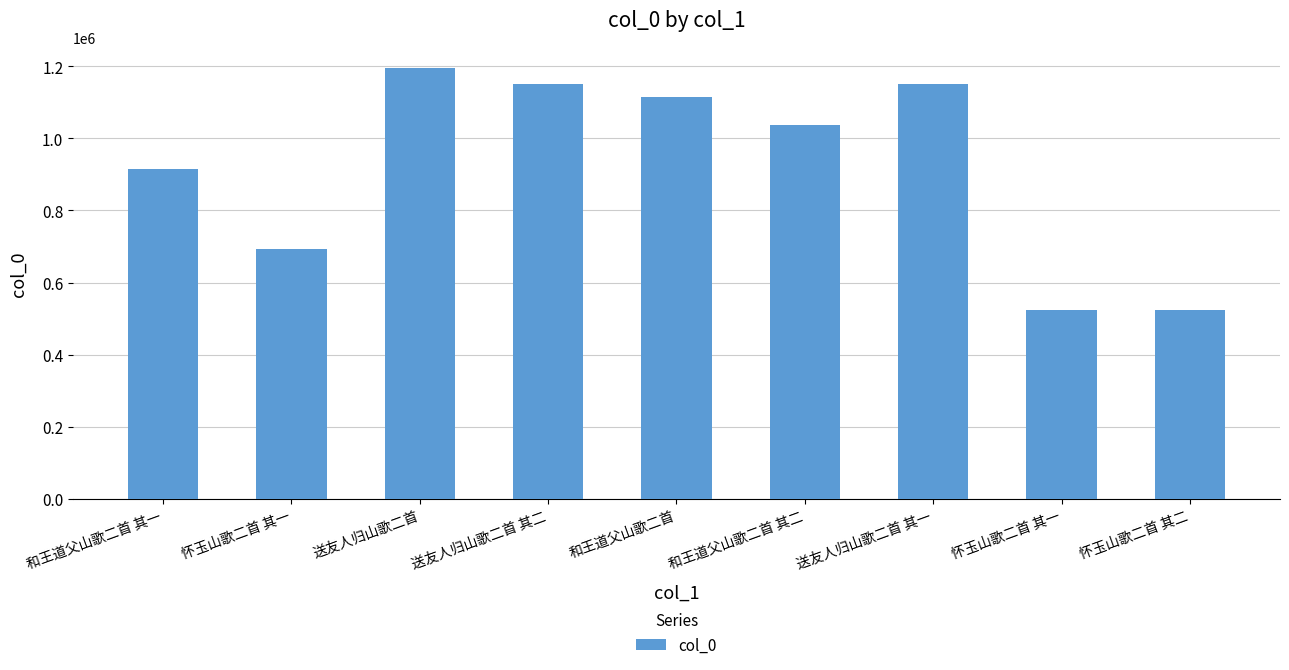

How many data points are less than 1036836?

4